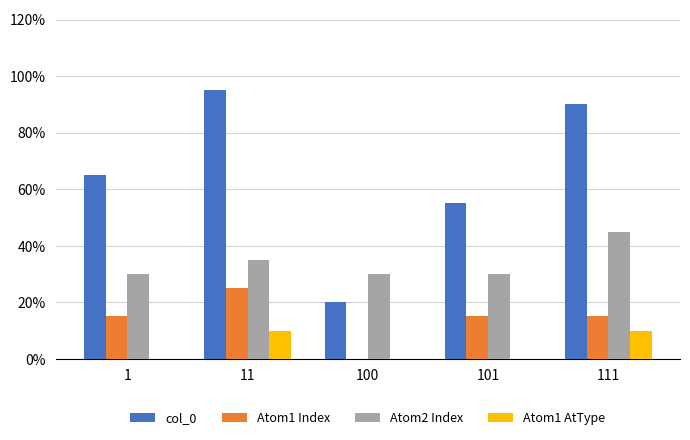

The Atom1 Index series shows 2.4 at 101. True or false?

False